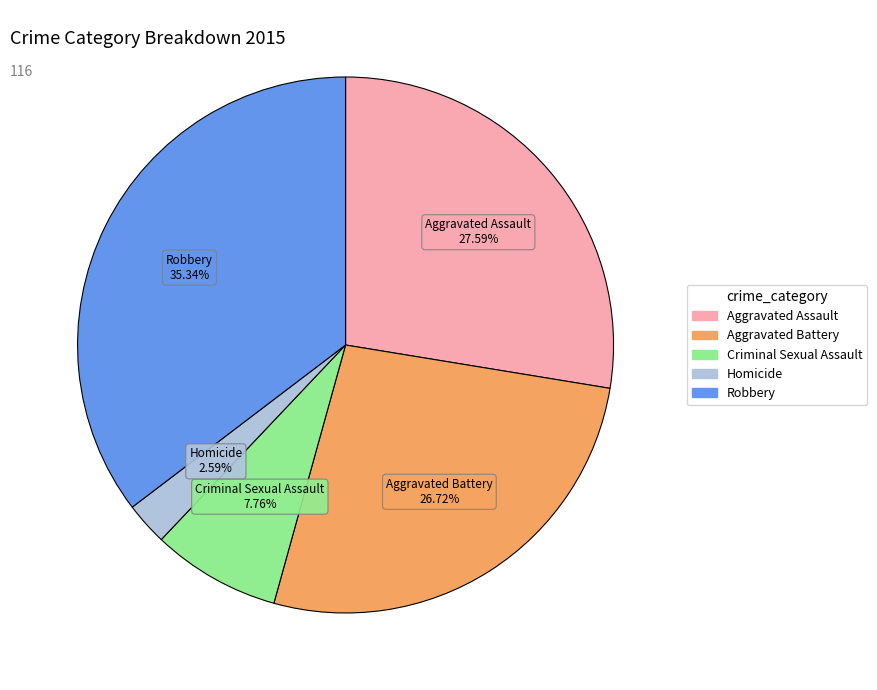

Do Aggravated Assault and Homicide together represent more than half of the pie?

No